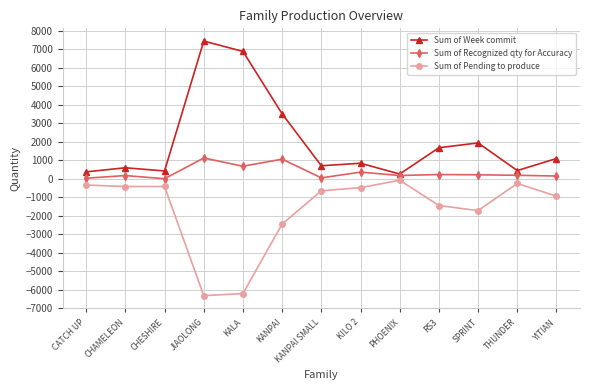

What are all the series names shown in the legend?

Sum of Week commit, Sum of Recognized qty for Accuracy, Sum of Pending to produce